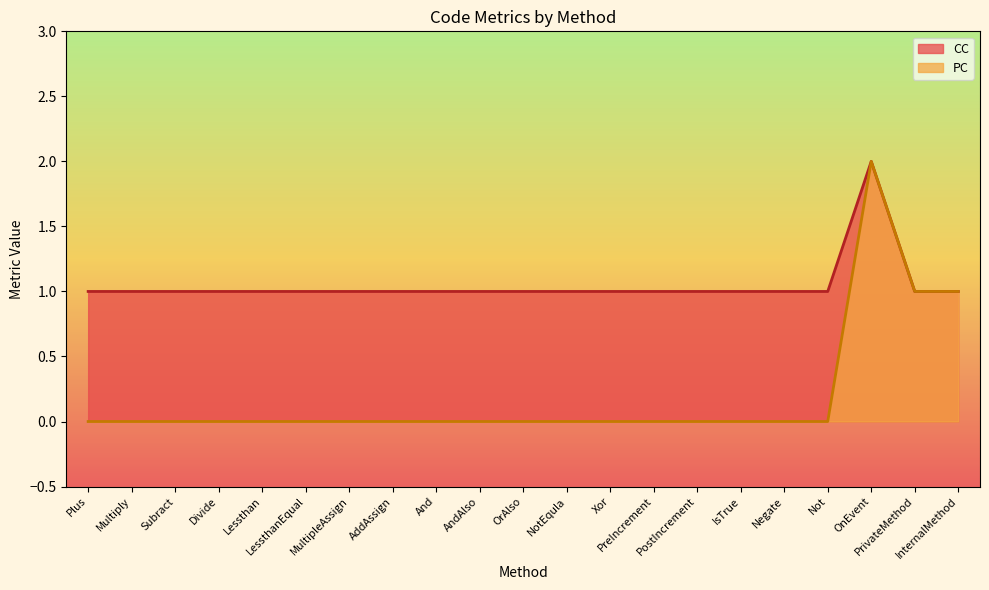

What are all the series names shown in the legend?

CC, PC